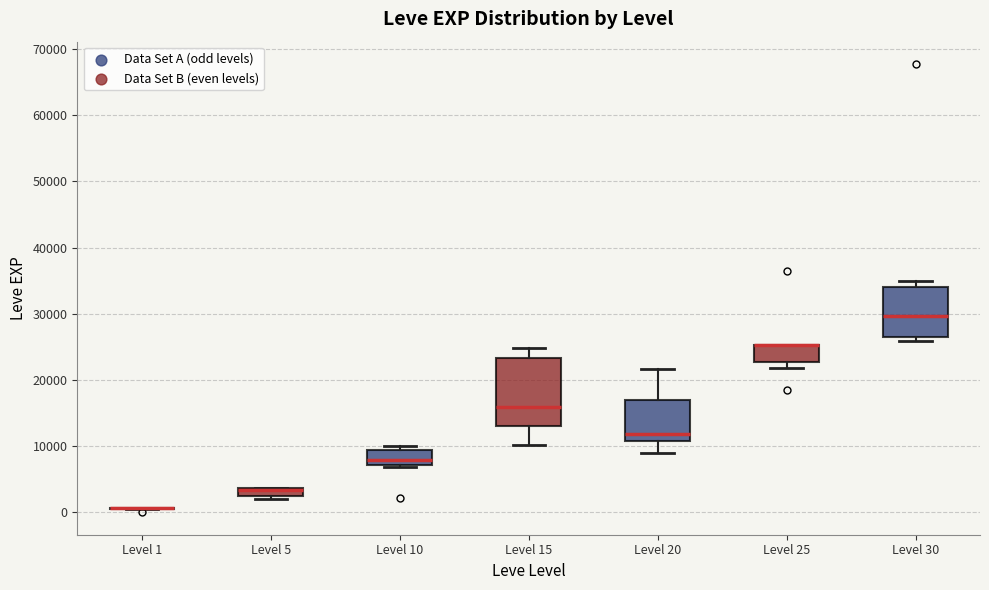

Comparing the boxes themselves (not the whiskers), which one is the tallest?

Level 15